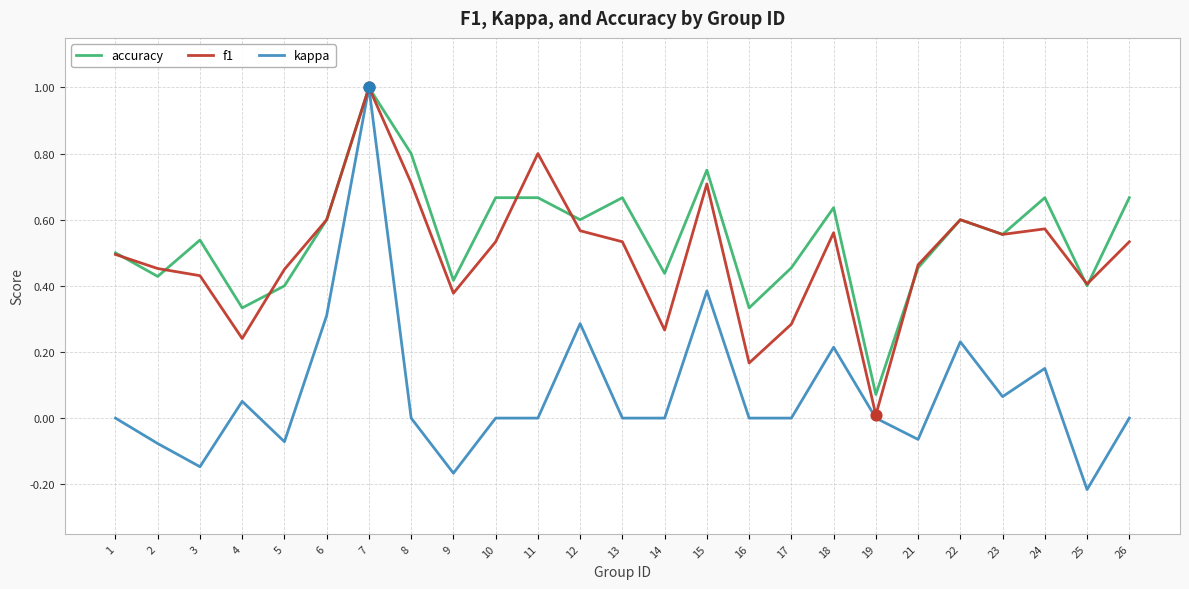

What is the total value across all series at 11?

1.5